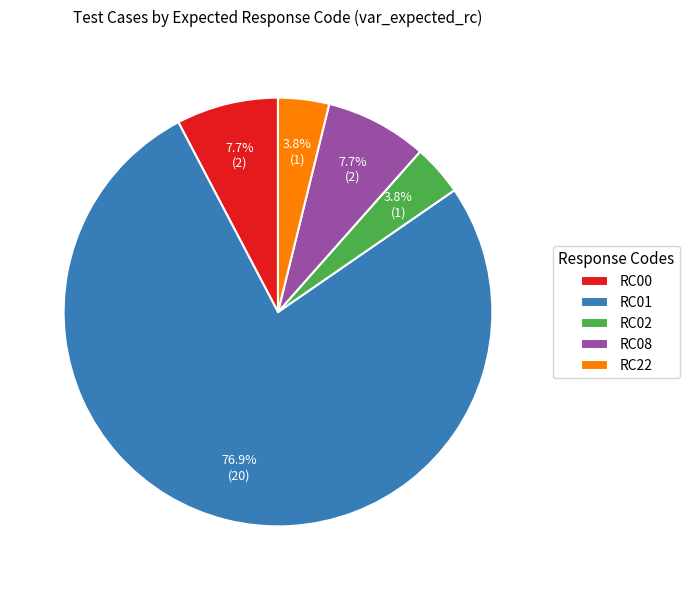

Which slice is the largest?

RC01